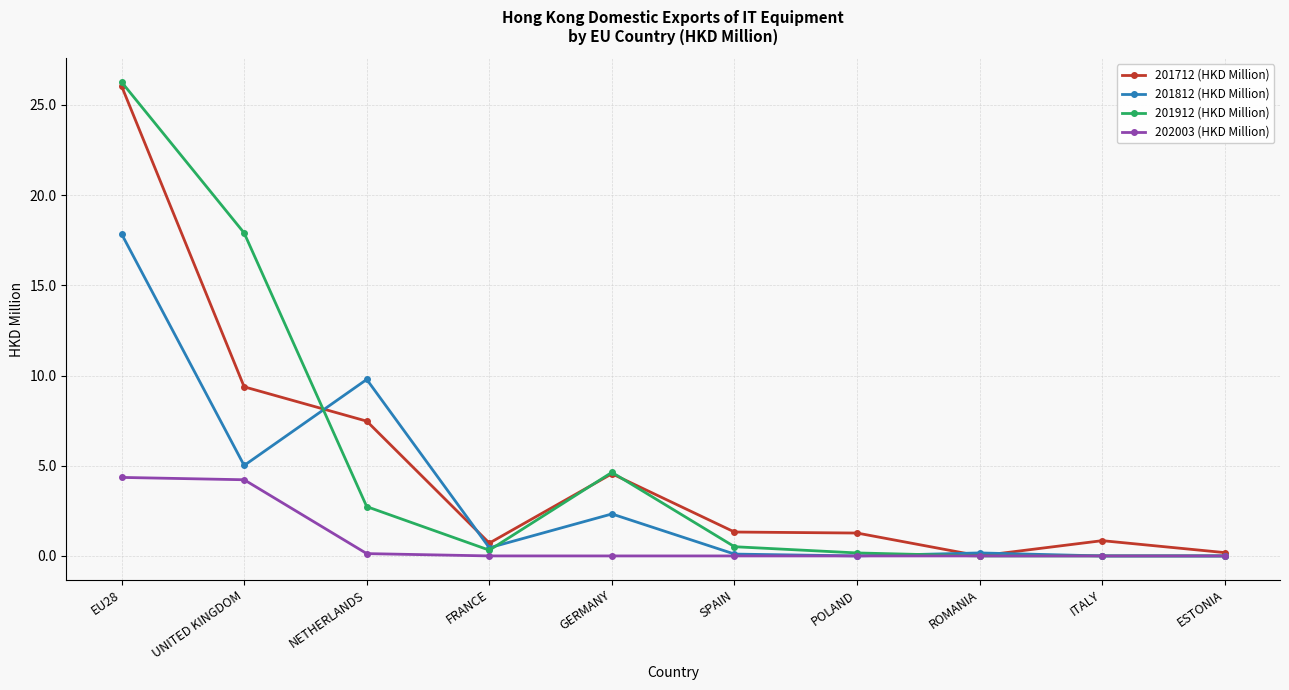

What is the total value across all series at EU28?

74.5